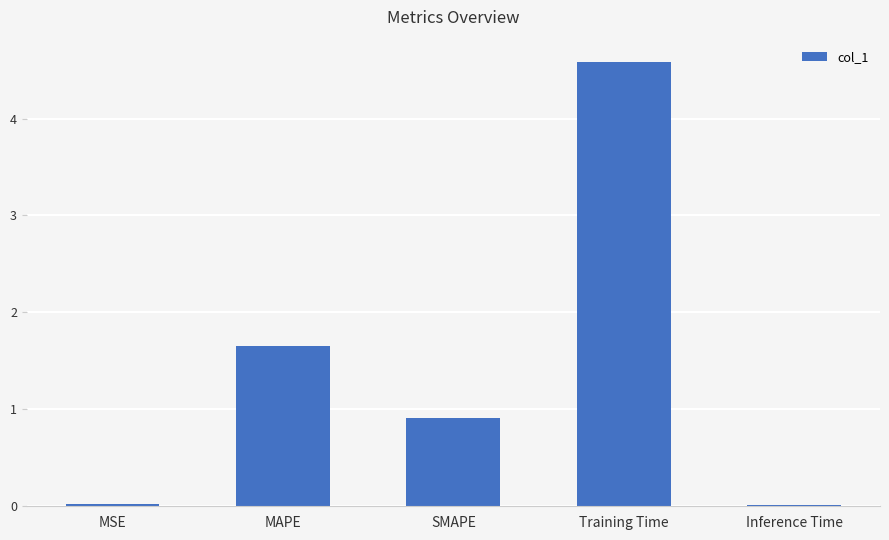

Is it true that the value at MAPE is 2.6?

False